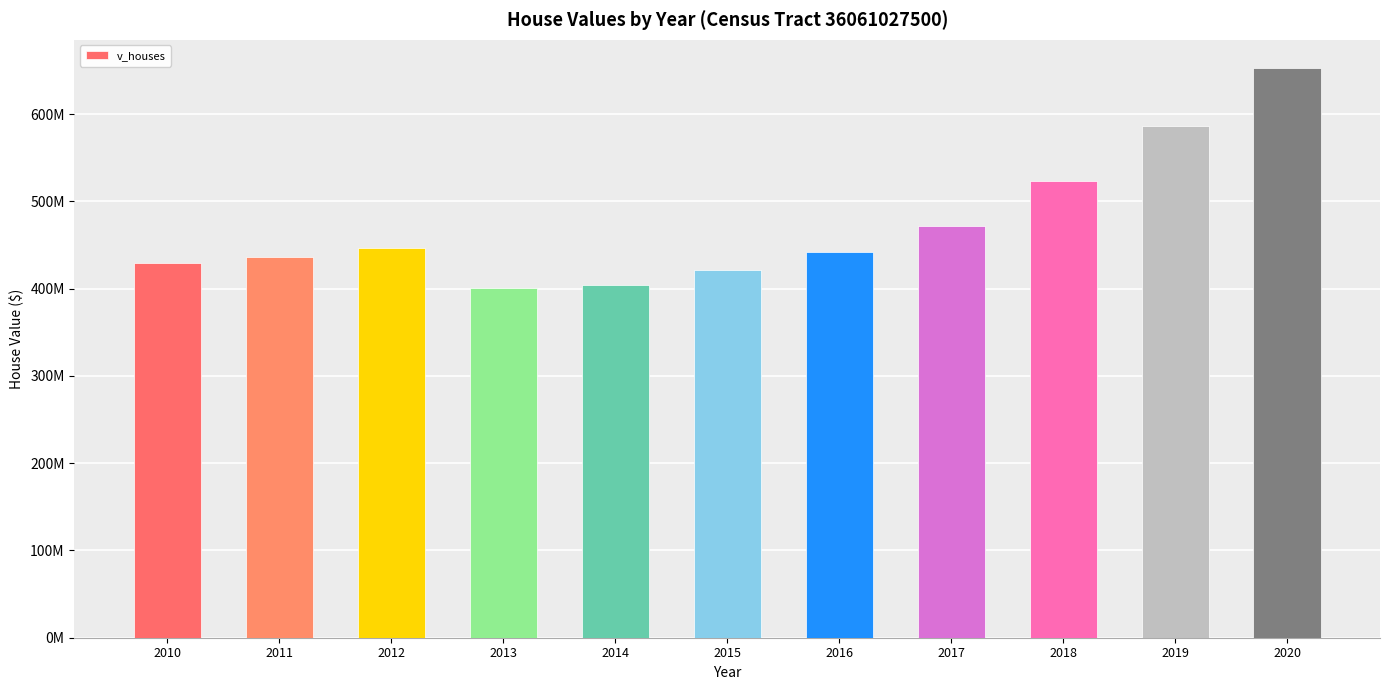

What is the value of the 3rd bar from the left?

446702500